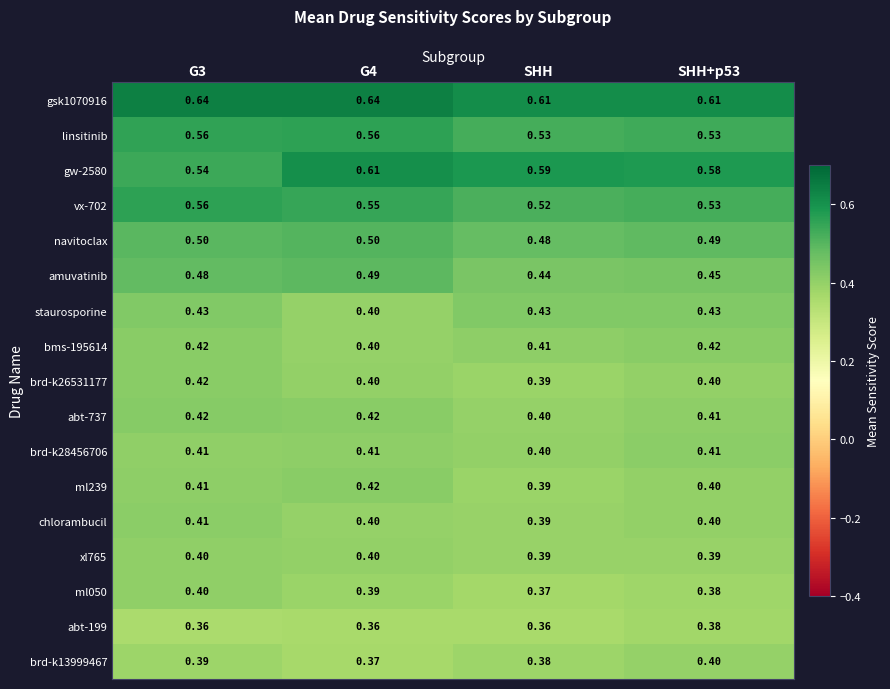

At which label is navitoclax closest to 0?

SHH